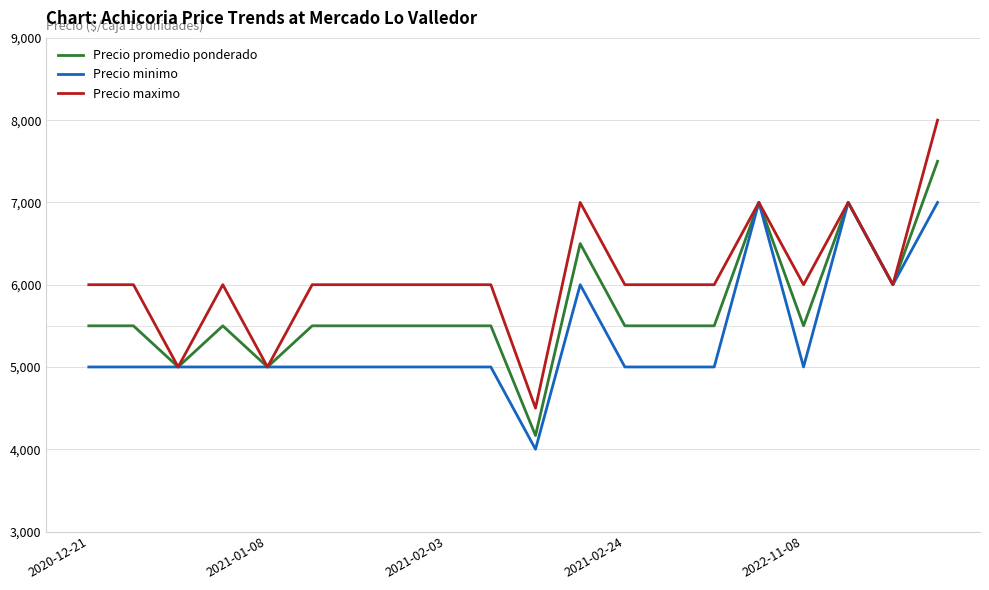

List the series in order of their overall mean, highest first.

Precio maximo, Precio promedio ponderado, Precio minimo